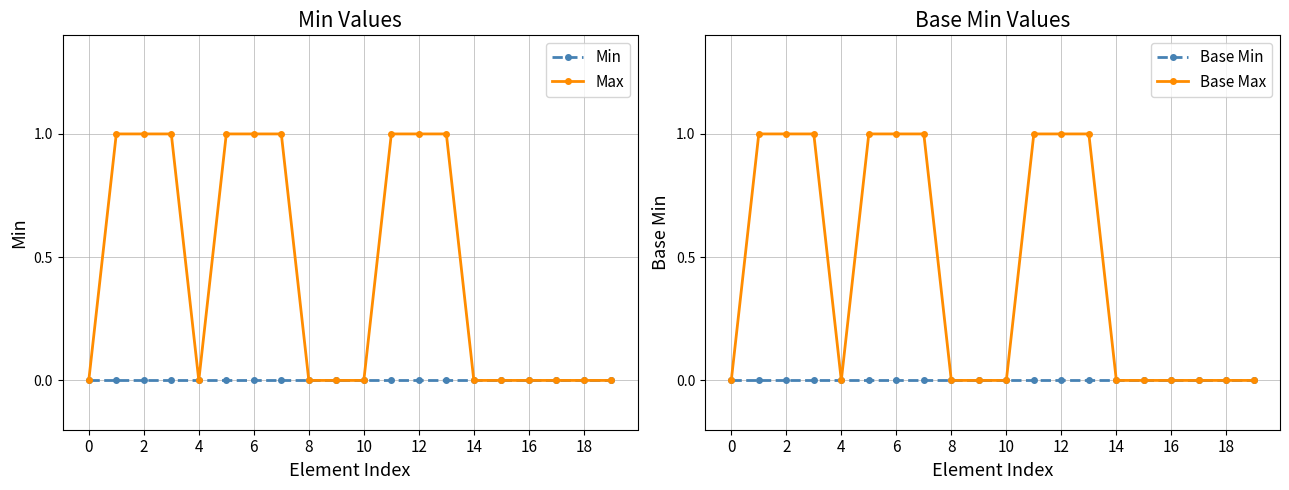

Reading left to right, transcribe all the data shown in this chart.

Min: 0	0	0	0	0	0	0	0	0	0	0	0	0	0	0	0	0	0	0	0
Max: 0	1	1	1	0	1	1	1	0	0	0	1	1	1	0	0	0	0	0	0
Base Min: 0	0	0	0	0	0	0	0	0	0	0	0	0	0	0	0	0	0	0	0
Base Max: 0	1	1	1	0	1	1	1	0	0	0	1	1	1	0	0	0	0	0	0